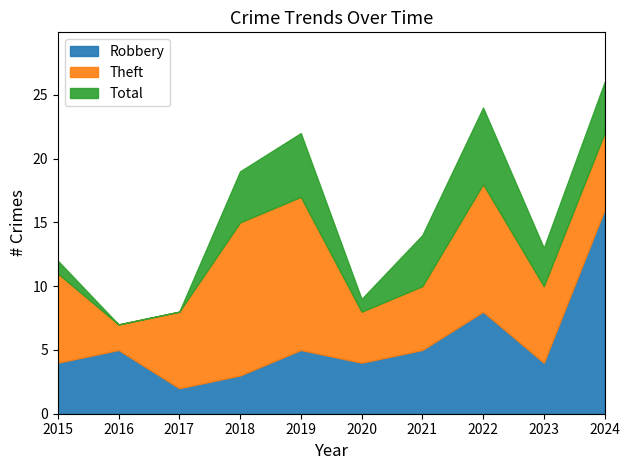

At how many categories does at least one series exceed 14?

4